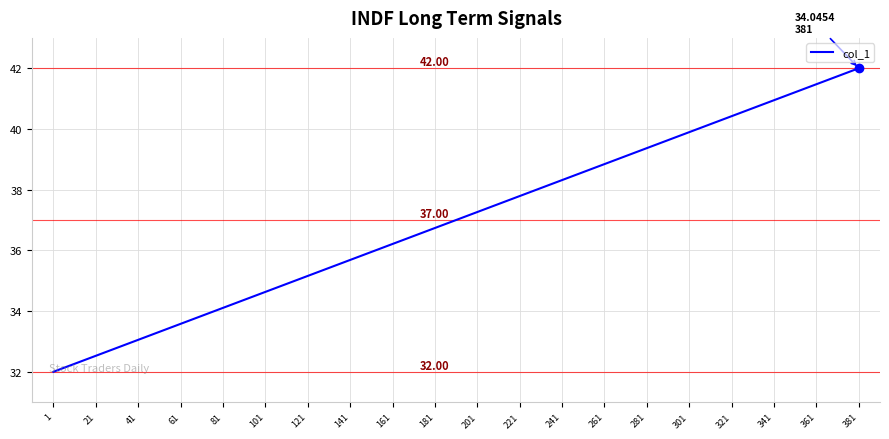

How many values are below 37?

10